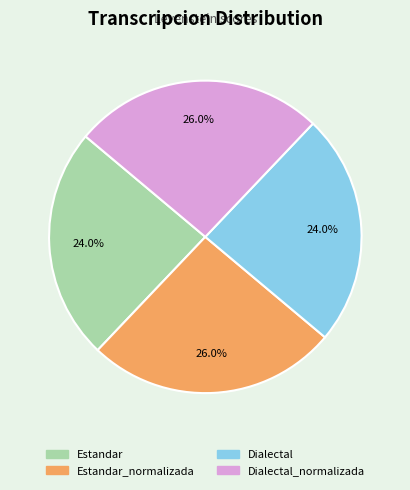

Does any single category account for the majority?

No